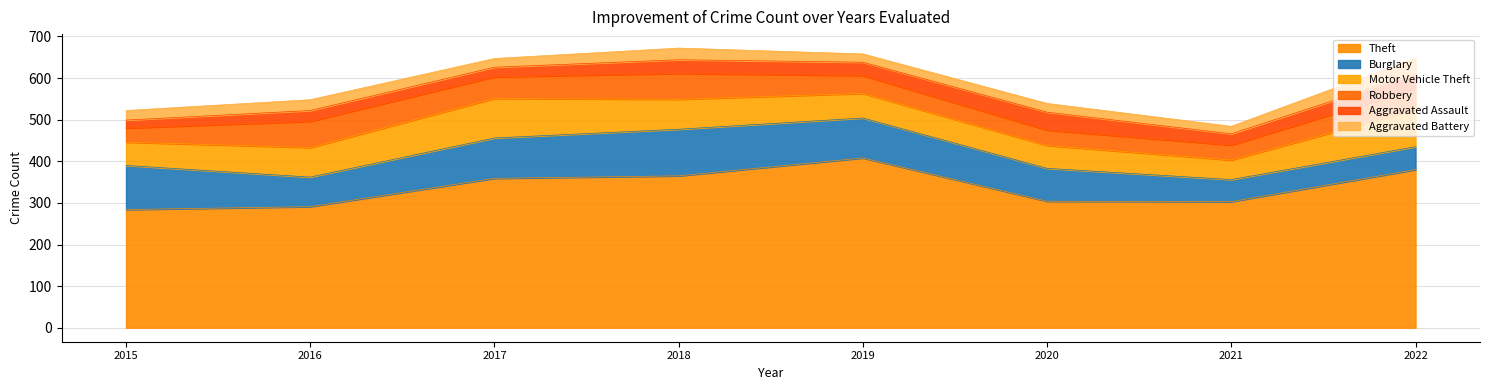

What is the approximate value of Theft at 2022, to the nearest 50?

400